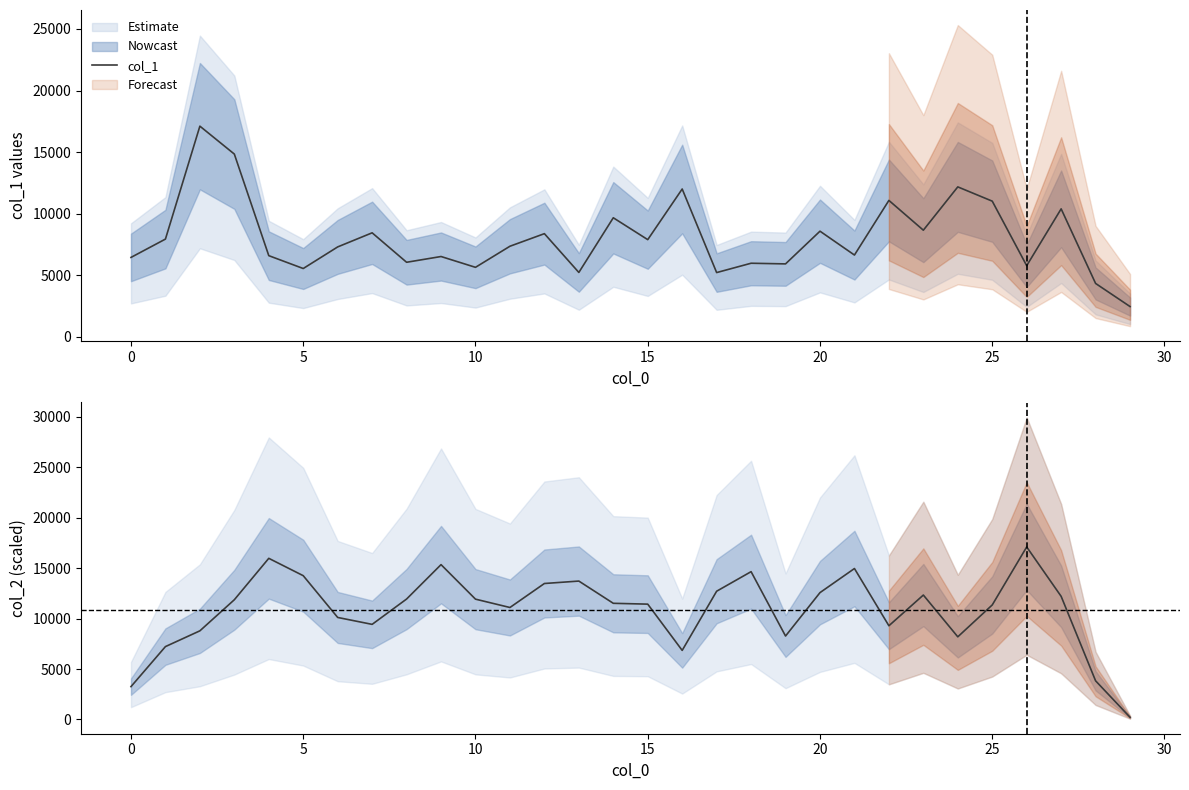

The value of col_1 at 5 is 5541. True or false?

True